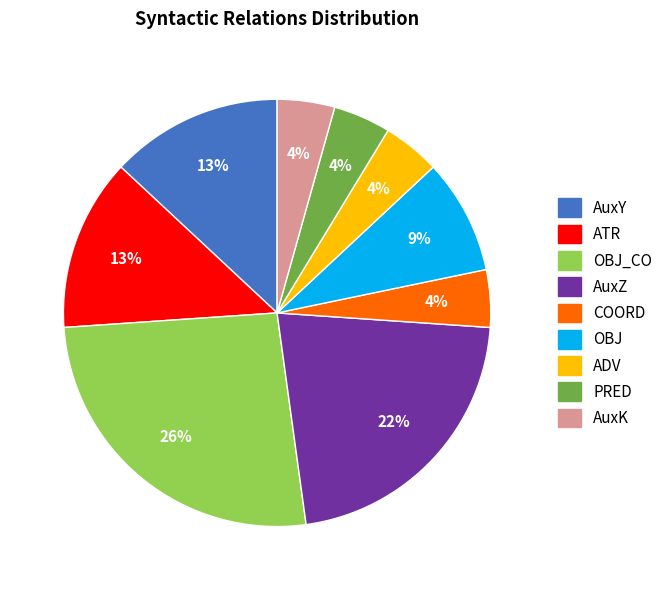

To the nearest percent, what is the difference between the largest and smallest slice percentages?

22%